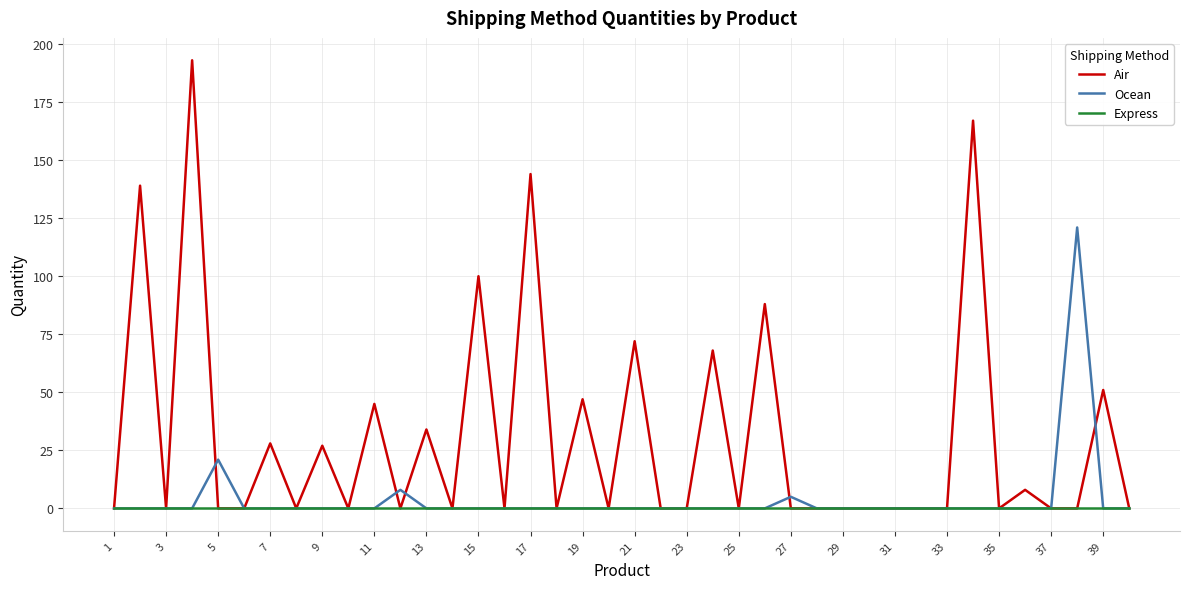

Which series has the widest spread of values?

Air